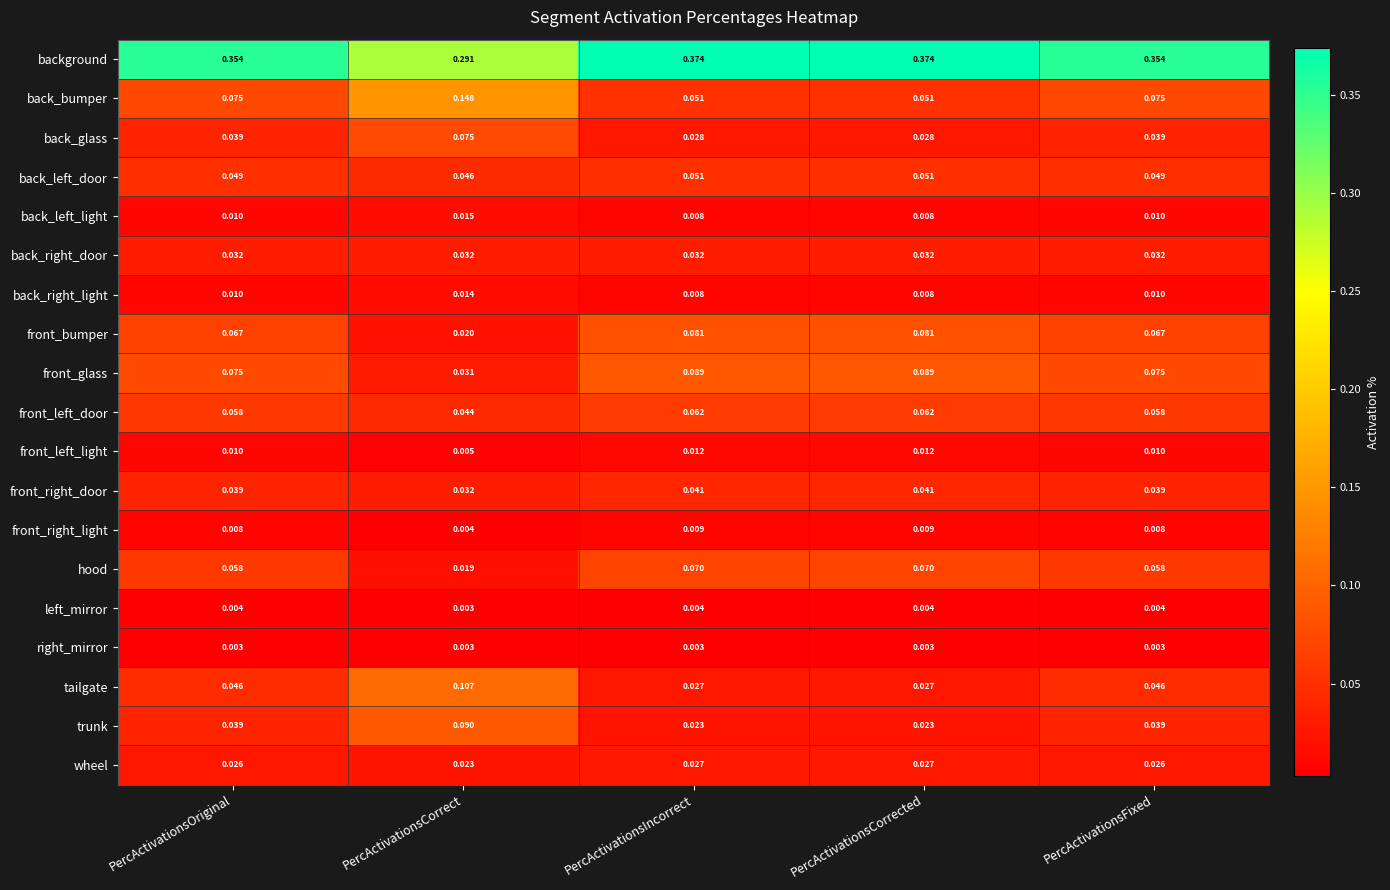

Where is left_mirror nearest to the value 0?

PercActivationsCorrect